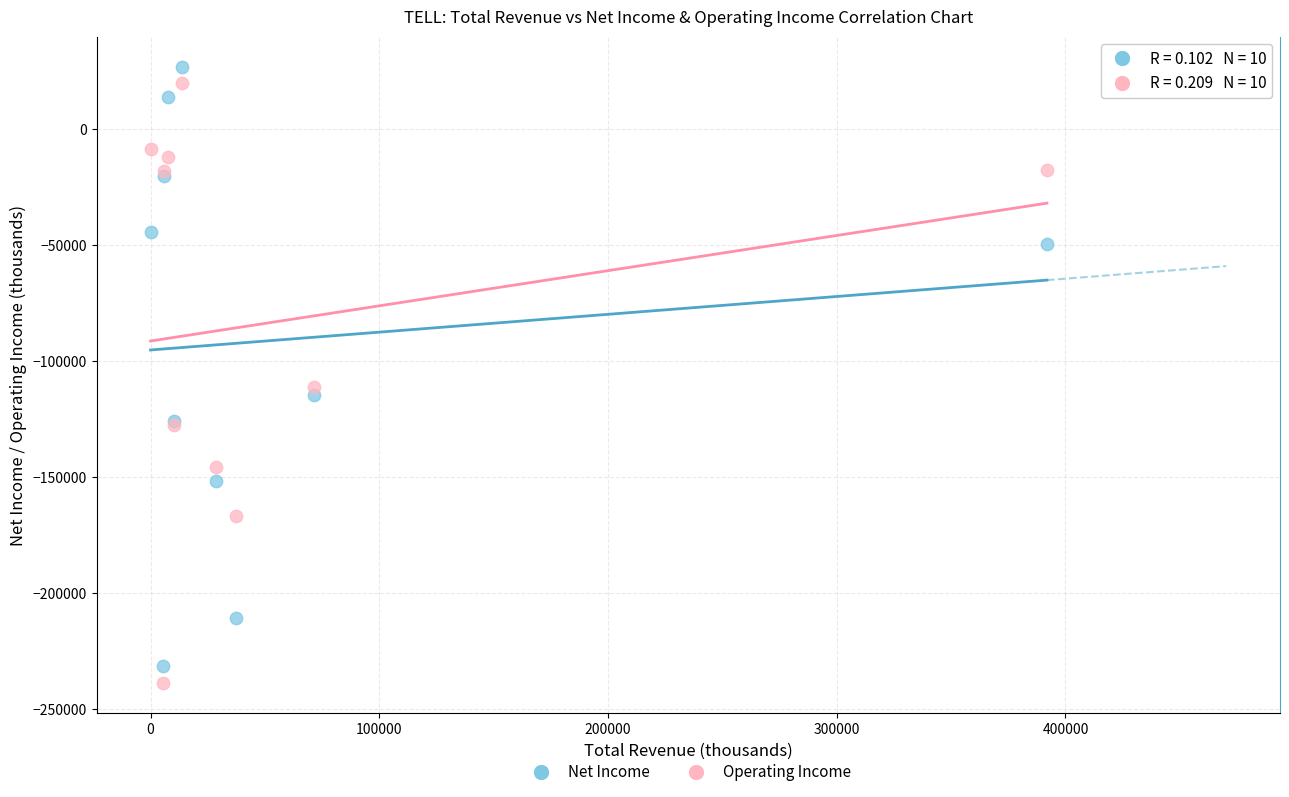

Which series reaches the maximum Y coordinate?

Net Income